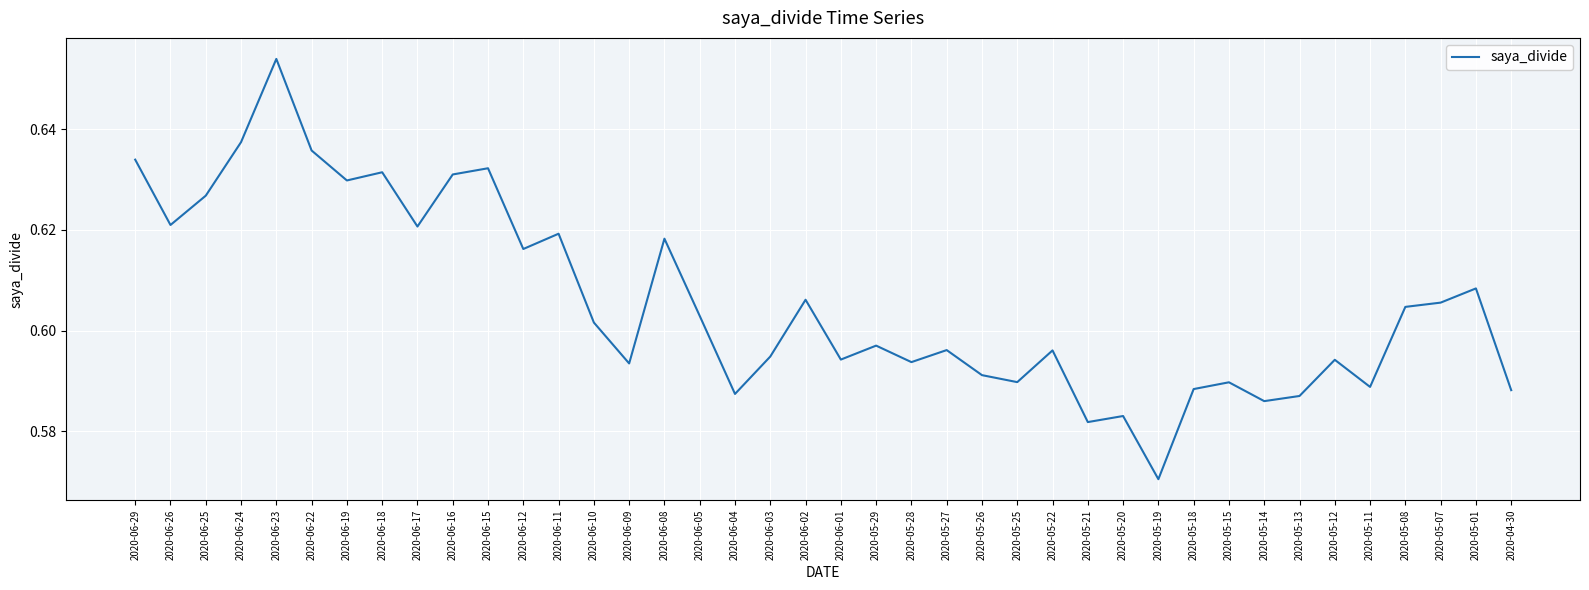

How many values are between 0 and 1?

40